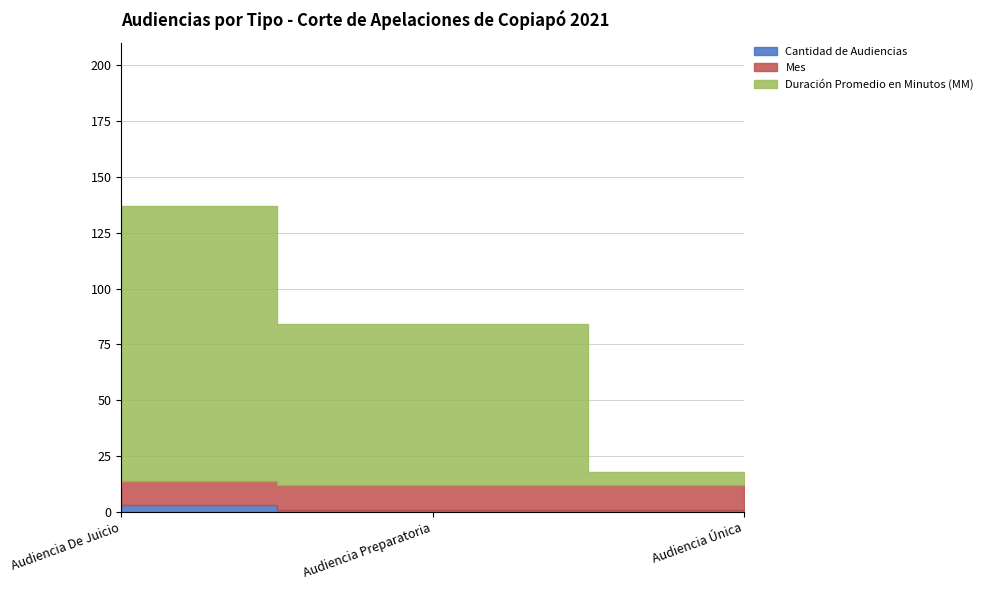

Reading left to right, list all the values displayed in this chart.

Cantidad de Audiencias: Audiencia De Juicio=3	Audiencia Preparatoria=1	Audiencia Única=1
Duración Promedio en Minutos (MM): Audiencia De Juicio=123	Audiencia Preparatoria=72	Audiencia Única=6
Año: Audiencia De Juicio=2021	Audiencia Preparatoria=2021	Audiencia Única=2021
Mes: Audiencia De Juicio=11	Audiencia Preparatoria=11	Audiencia Única=11